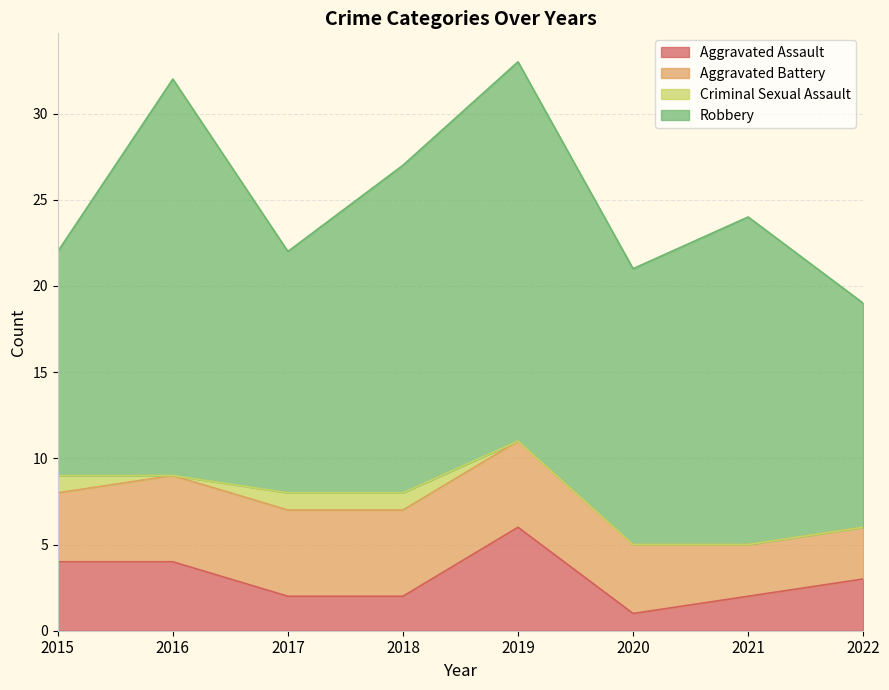

True or false: Aggravated Battery and Robbery cross at least once.

False